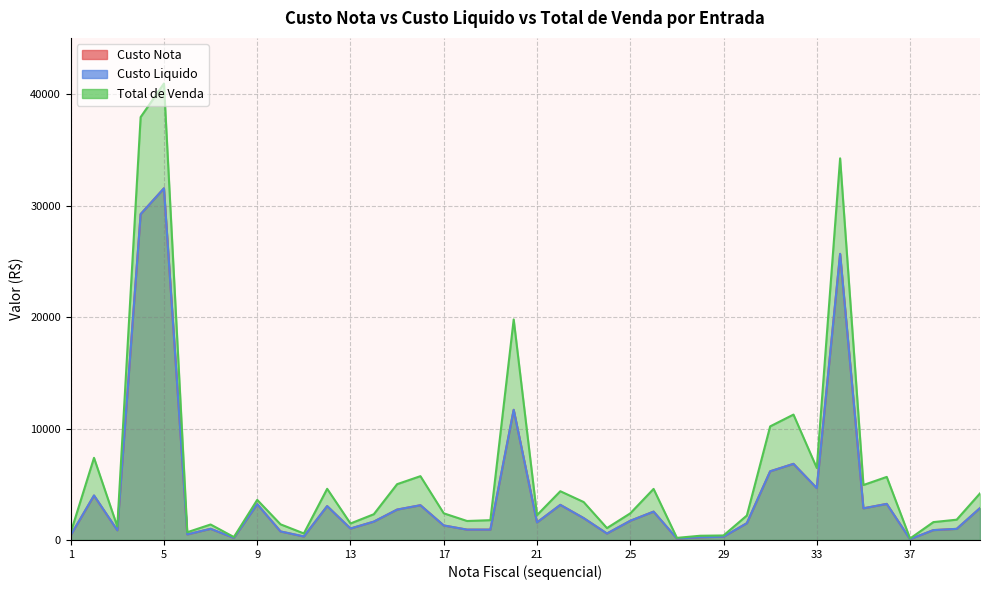

Reading left to right, extract all data points from this chart.

Custo Nota: 423.4	3981.0	871.0	29239.9	31560.5	500.0	1000.0	190.0	3212.3	765.0	313.6	3040.8	1026.4	1645.6	2726.5	3118.0	1302.5	927.5	928.2	11681.2	1575.0	3150.0	1964.9	578.7	1720.8	2543.6	126.0	241.9	290.9	1507.4	6162.0	6830.6	4652.8	25676.8	2841.0	3237.0	72.0	885.0	996.5	2859.6
Custo Liquido: 423.4	3998.0	871.0	29239.9	31560.5	500.0	1000.0	190.0	3212.3	765.0	313.6	3040.8	1026.4	1645.6	2726.5	3118.0	1302.5	927.5	928.2	11681.2	1575.0	3150.0	1964.9	578.7	1720.8	2543.6	130.0	241.9	290.9	1507.4	6162.0	6830.6	4652.8	25676.8	2841.0	3237.0	72.0	885.0	996.5	2859.6
Total de Venda: 656.2	7371.7	1209.7	37951.2	40963.2	694.5	1388.9	263.8	3598.7	1404.5	585.8	4592.4	1478.9	2309.8	5007.7	5726.8	2392.3	1703.5	1776.9	19791.8	2232.0	4374.6	3406.8	1067.5	2389.7	4582.3	188.6	379.1	404.0	2194.0	10194.7	11252.5	6462.0	34250.7	4932.3	5659.6	132.2	1602.9	1821.2	4180.7